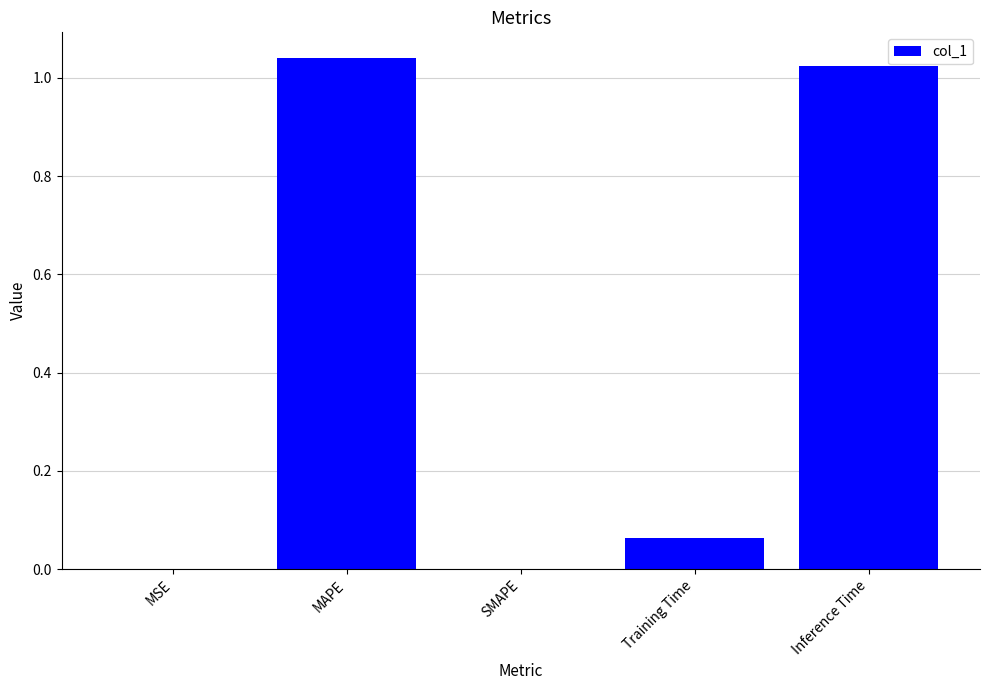

Between Training Time and MSE, which is larger?

Training Time